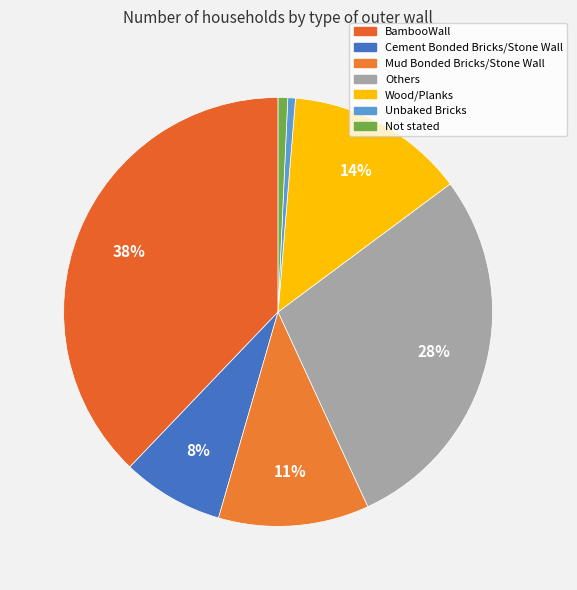

What is the total percentage of Unbaked Bricks and Wood/Planks?

14.1%